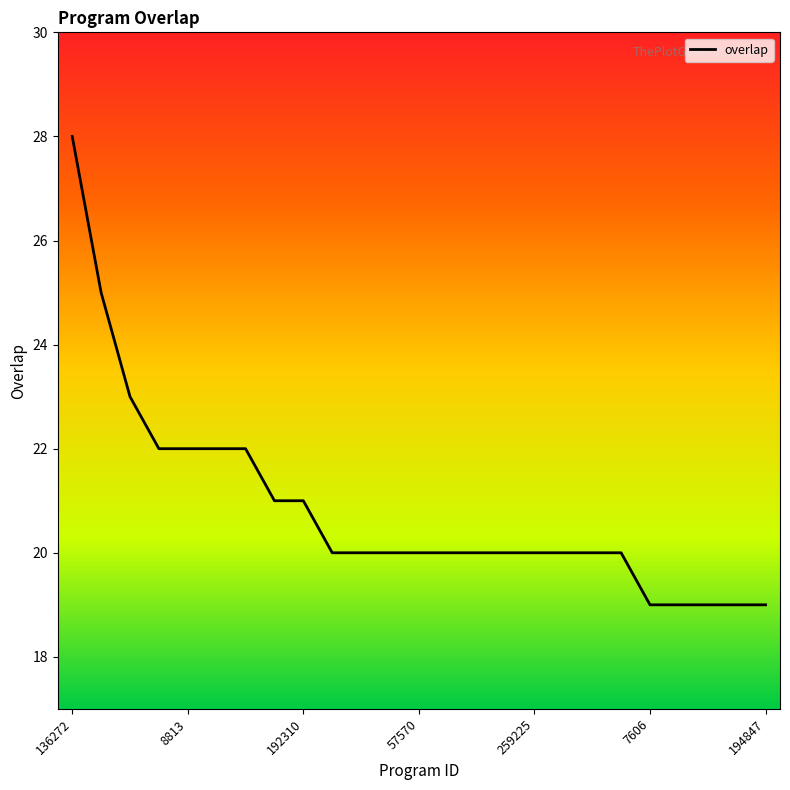

What is the average value?

21